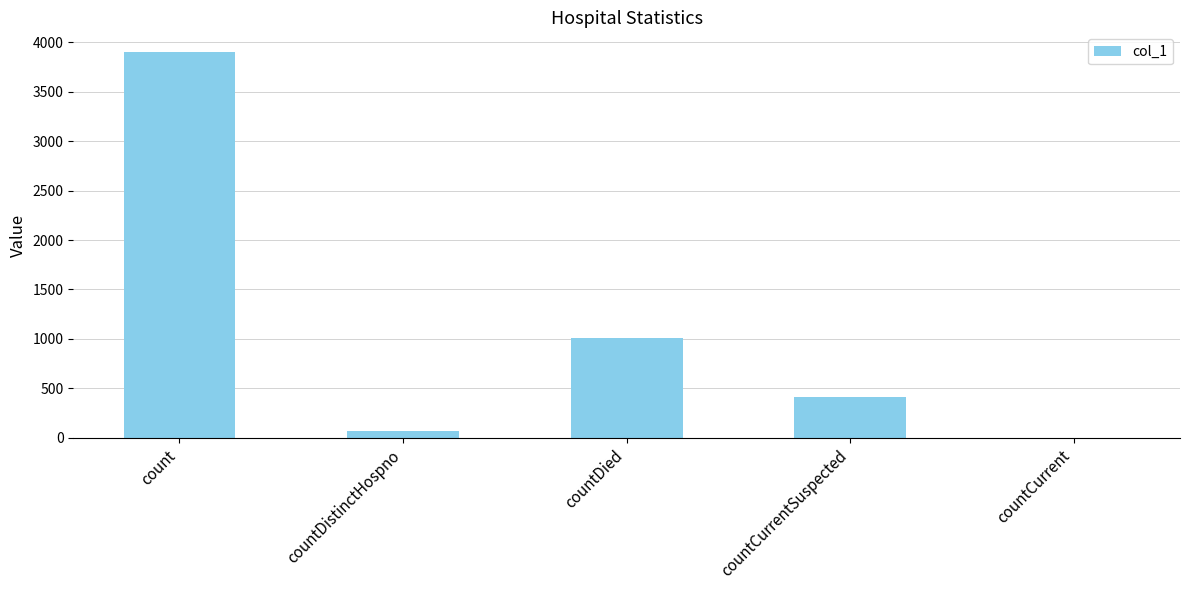

The chart shows a value of 73 at countDistinctHospno. True or false?

True